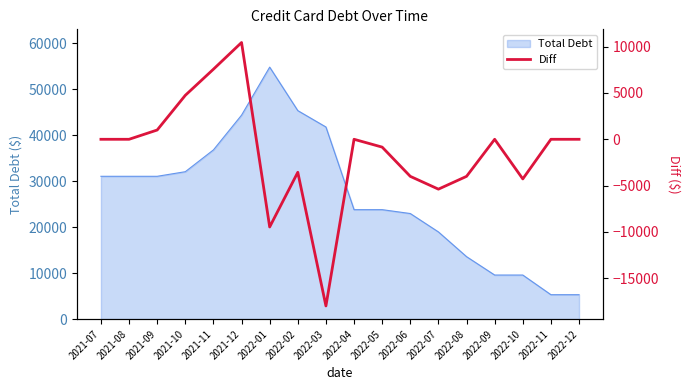

List the labels in order of value, largest first.

2021-12, 2021-11, 2021-10, 2021-09, 2021-07, 2021-08, 2022-04, 2022-09, 2022-11, 2022-12, 2022-05, 2022-02, 2022-06, 2022-08, 2022-10, 2022-07, 2022-01, 2022-03